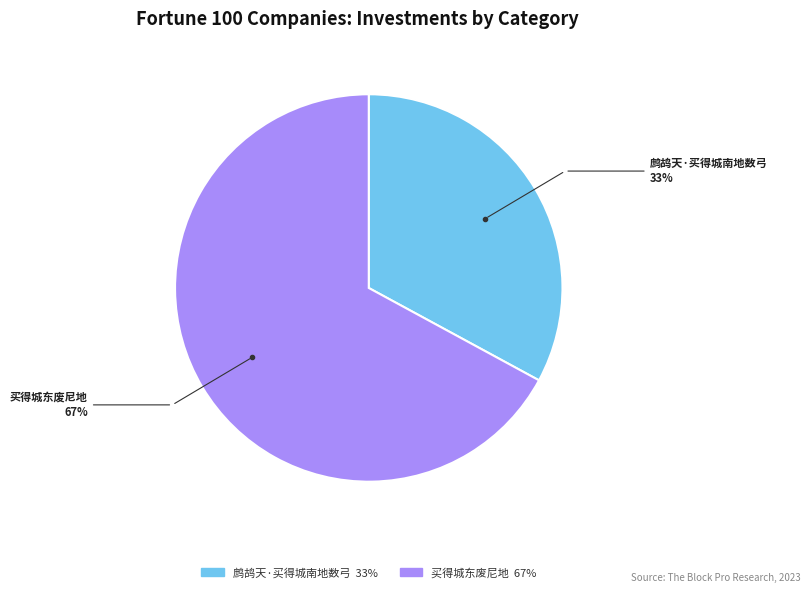

Is there any slice that represents more than half of the pie?

Yes